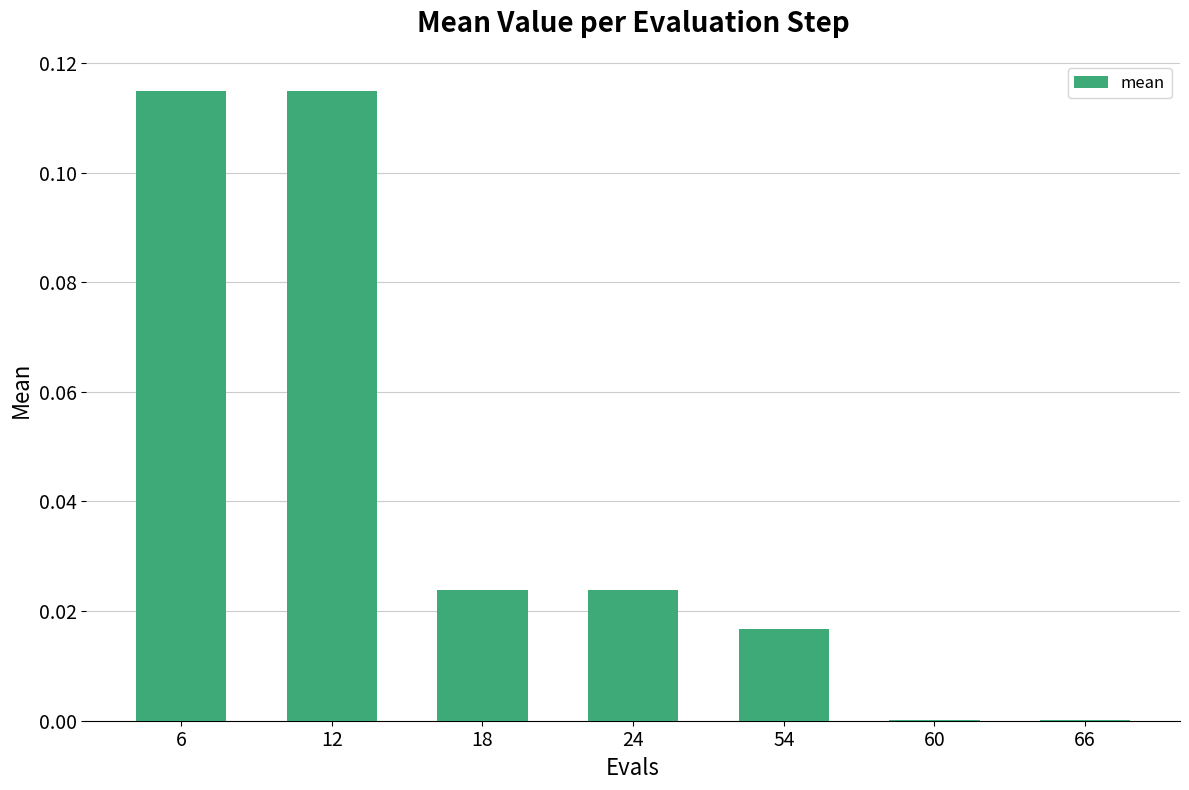

Is it true that the value at 54 is 0.0?

True